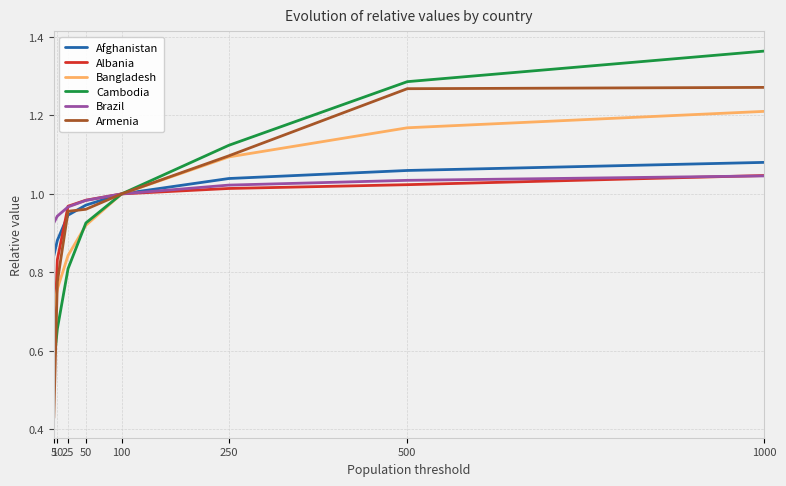

The Cambodia series shows 0.2 at 10. True or false?

False